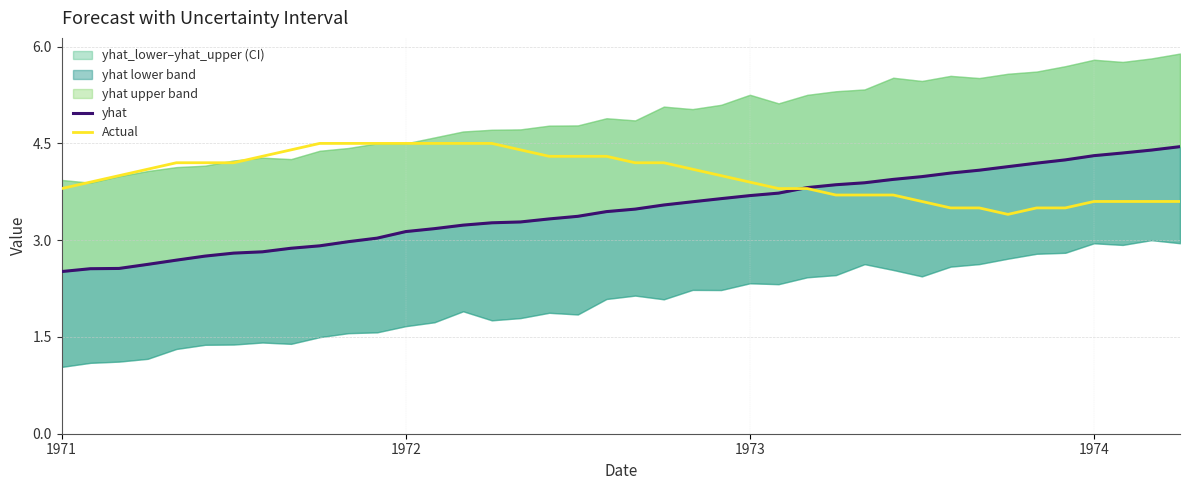

Is the value of yhat at 5 greater than the value of Actual at 29?

No